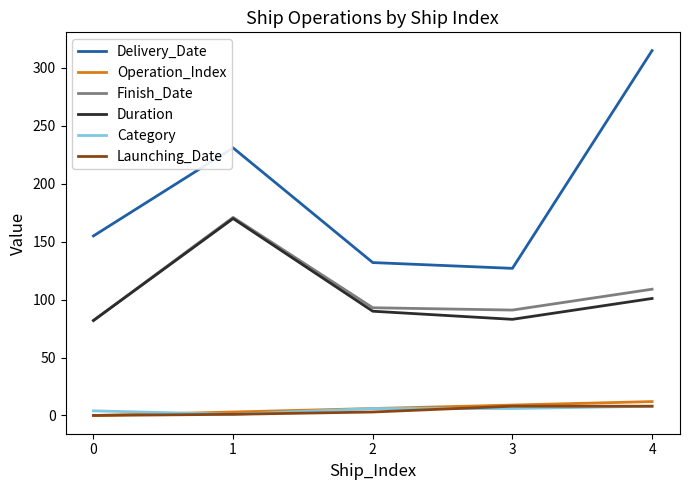

At how many categories does at least one series exceed 11?

5